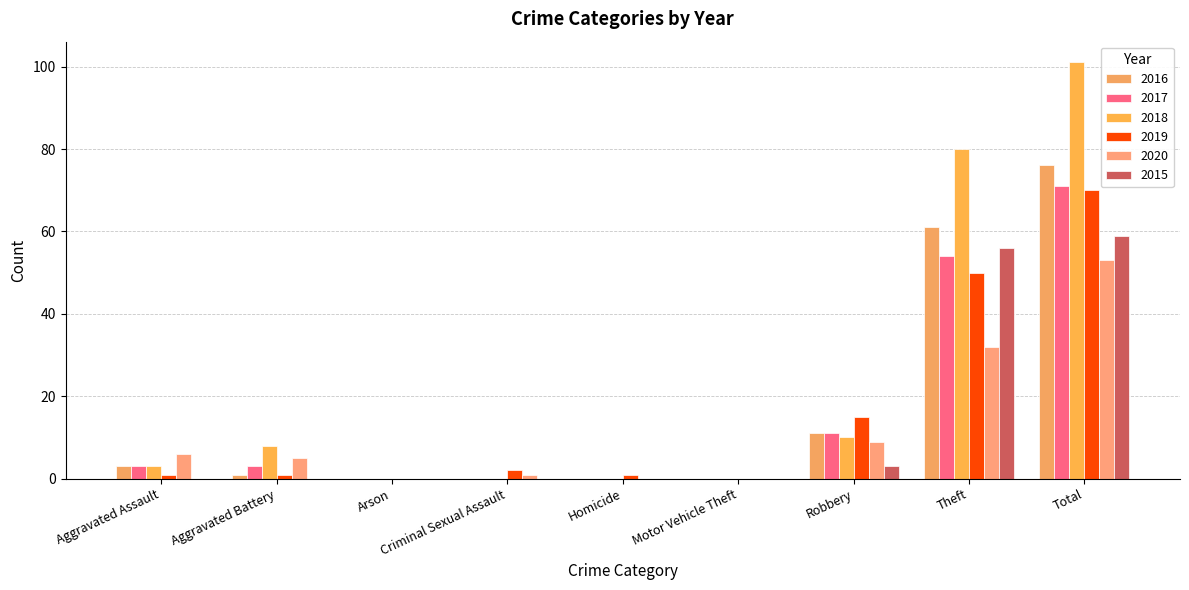

What is the difference between the 2019 values at Criminal Sexual Assault and Robbery?

13